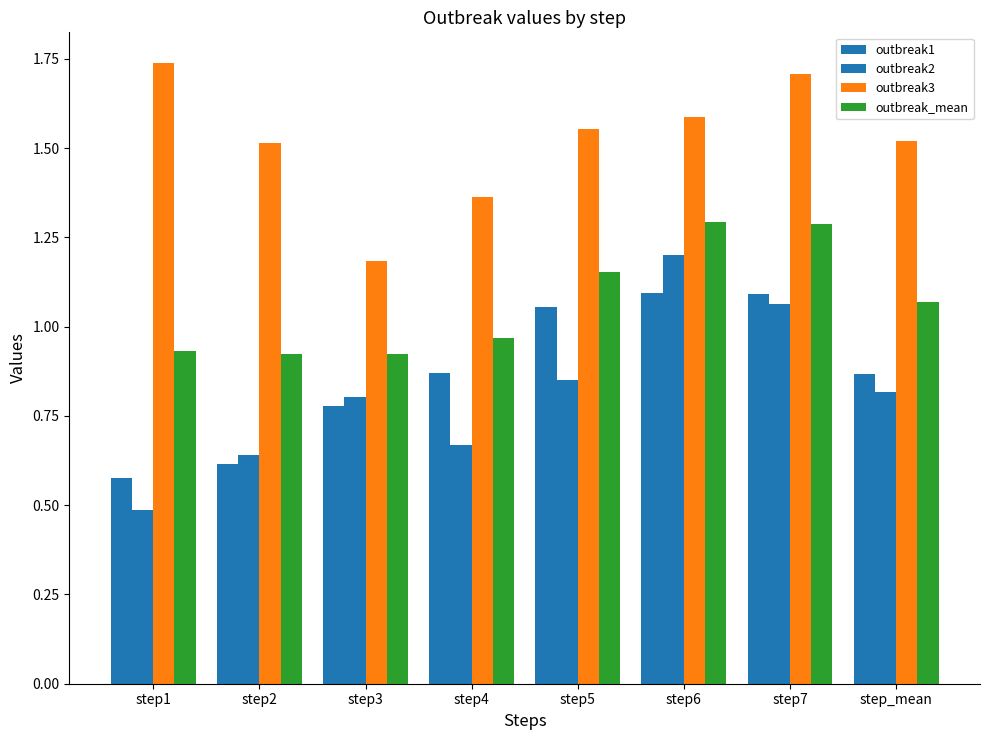

What is the sum of all outbreak_mean values?

8.6